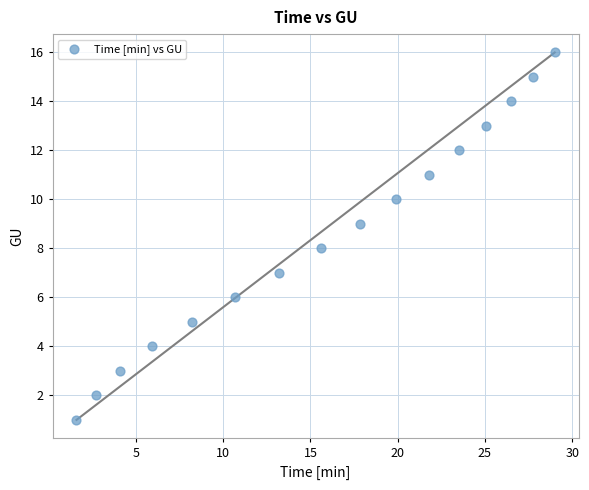

What is the range of Y values (max minus min)?

15